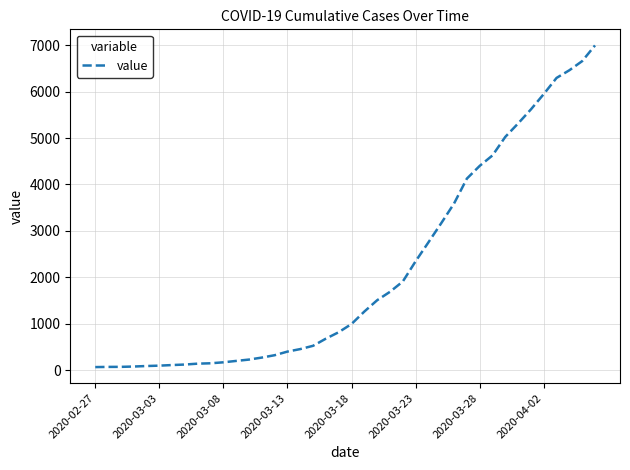

What is the sum of all values?

85677